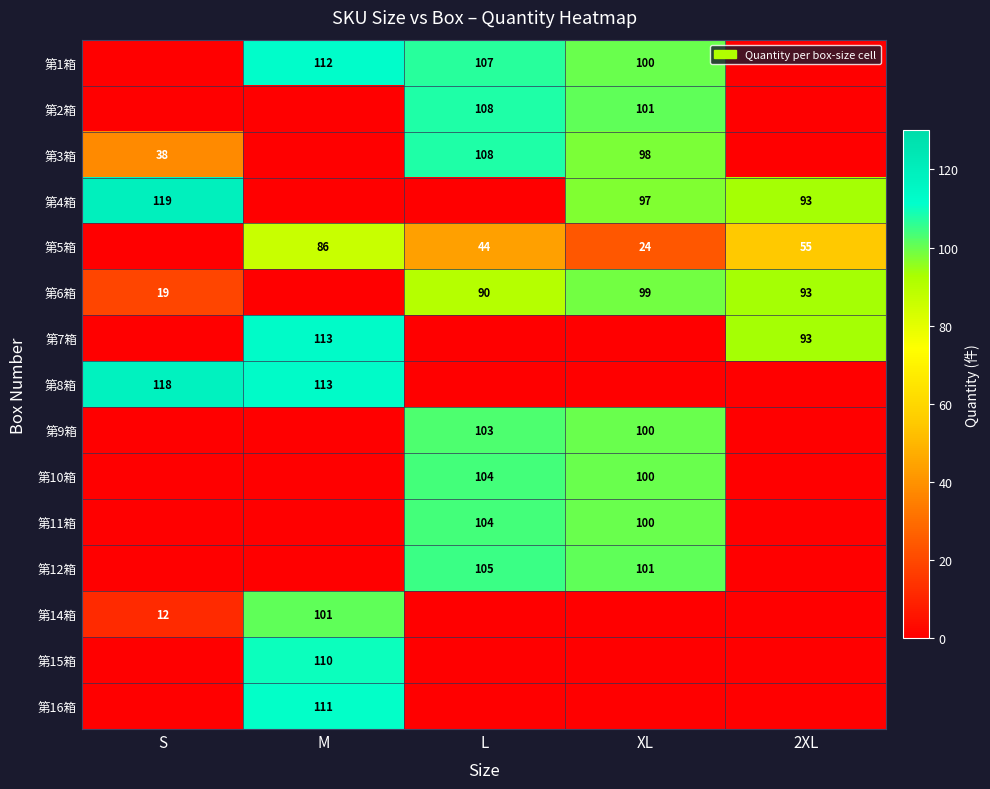

The value of 第5箱 at L is 44. True or false?

True